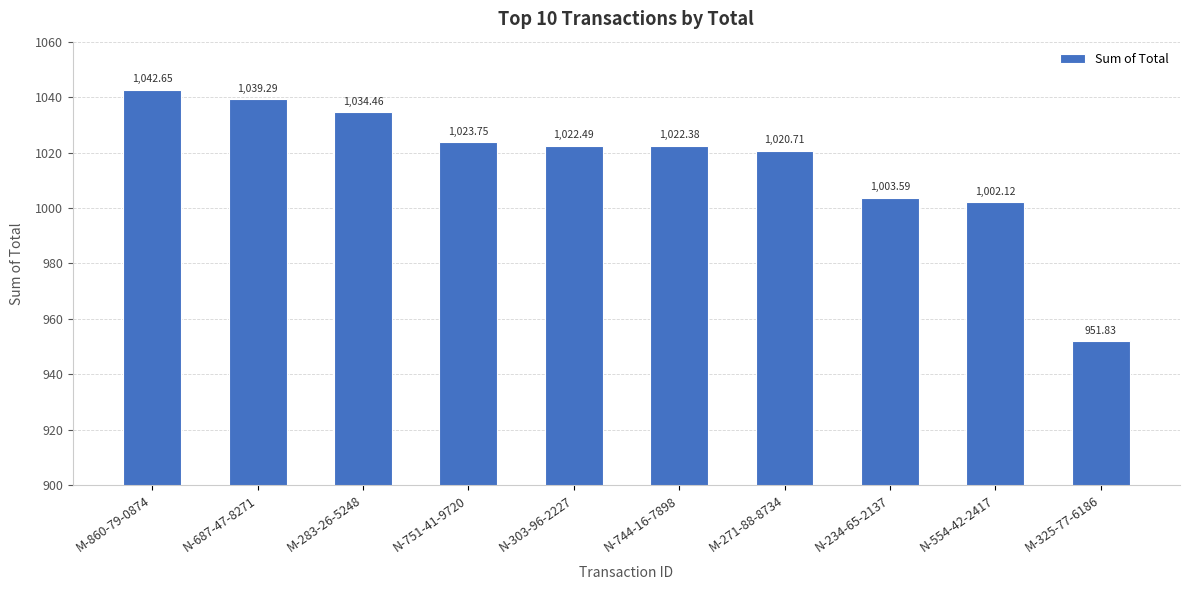

Which label corresponds to the smallest value in the chart?

M-325-77-6186